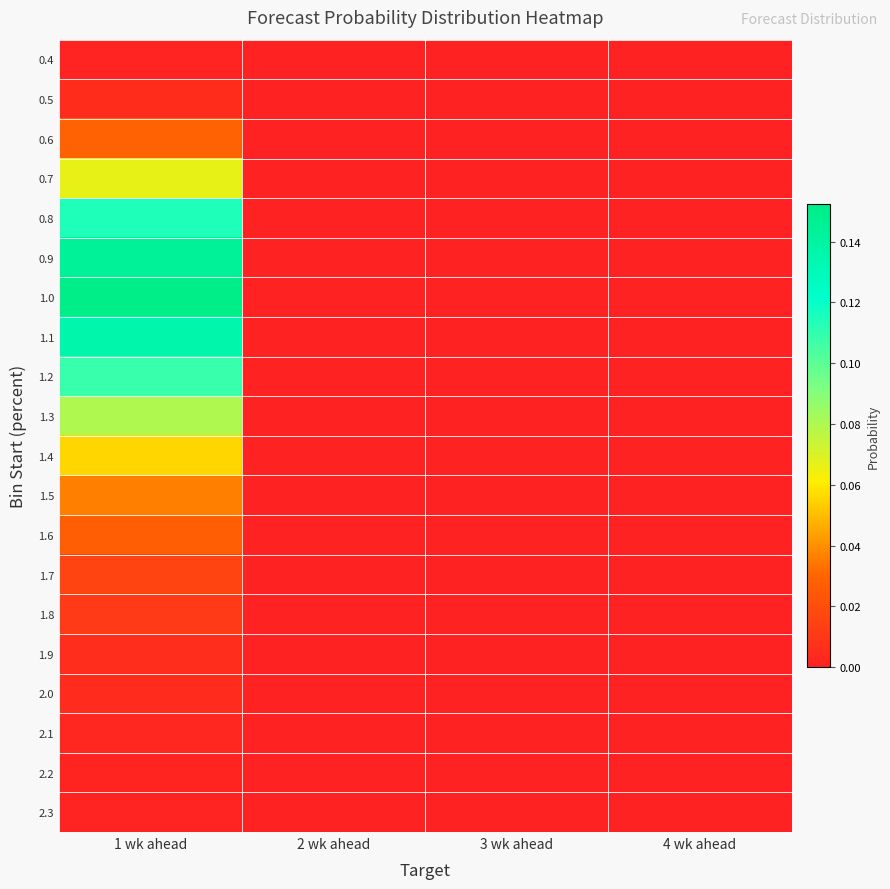

What is the maximum value shown in the chart?

0.2